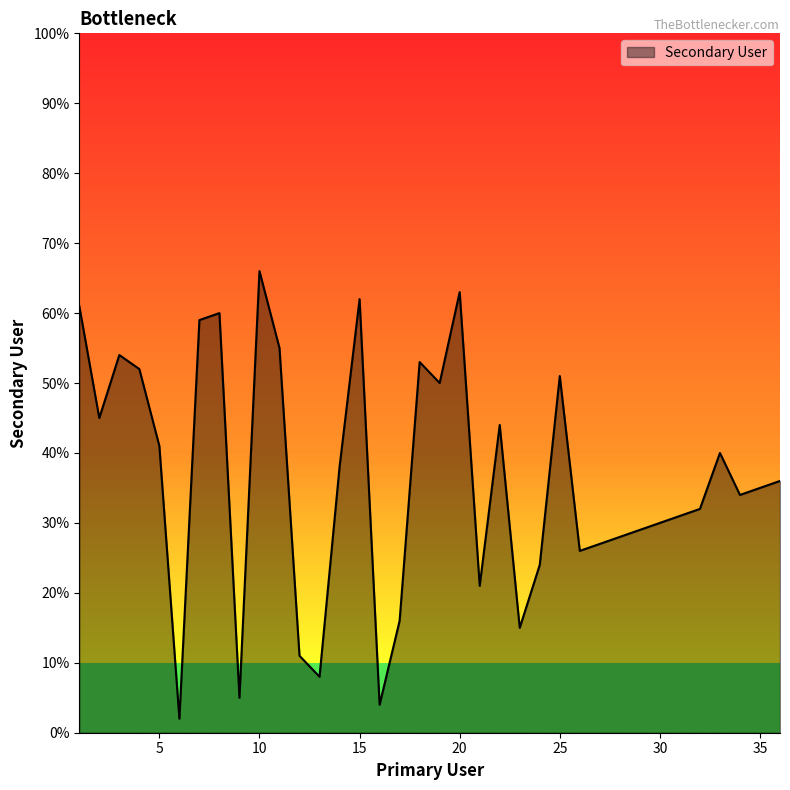

How many values are below 36?

18